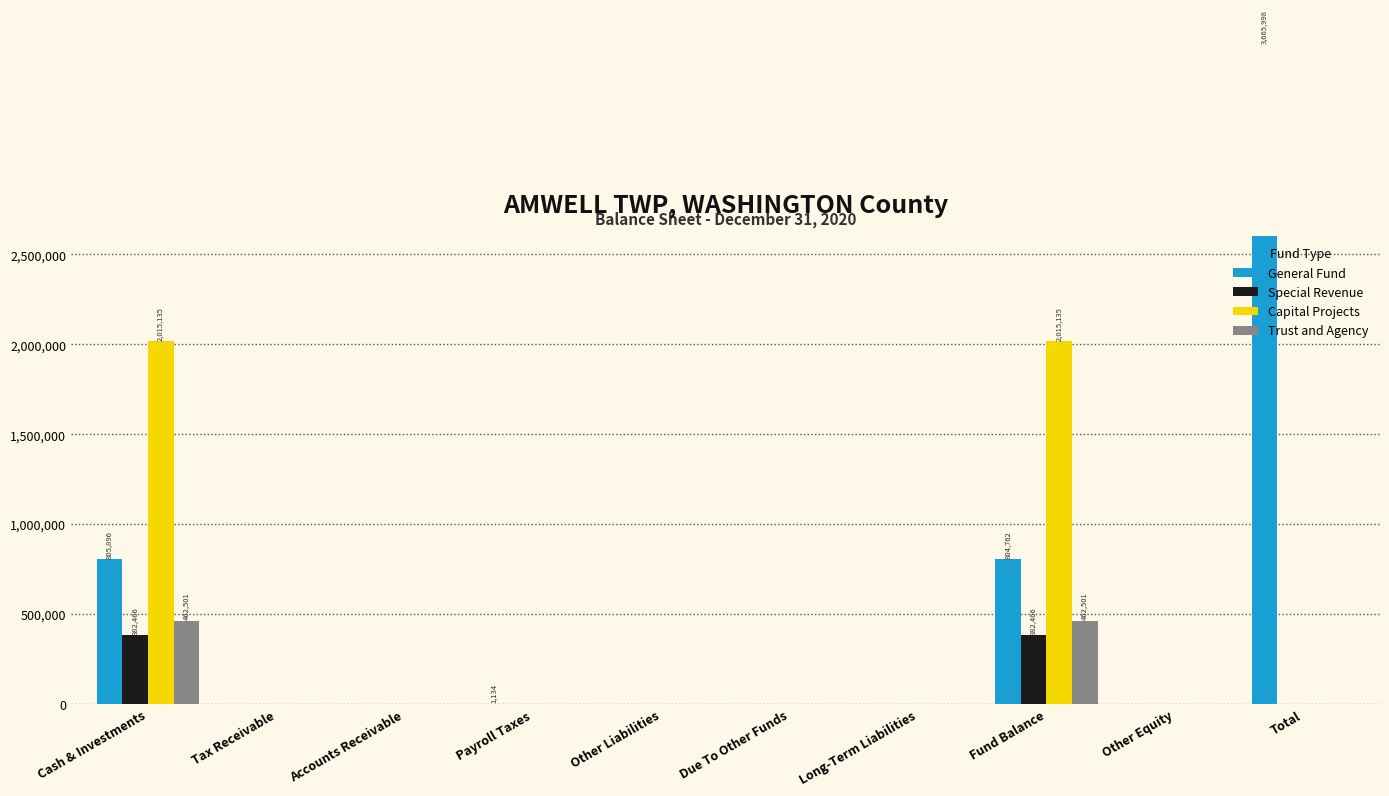

What is the sum of all Trust and Agency values?

925002